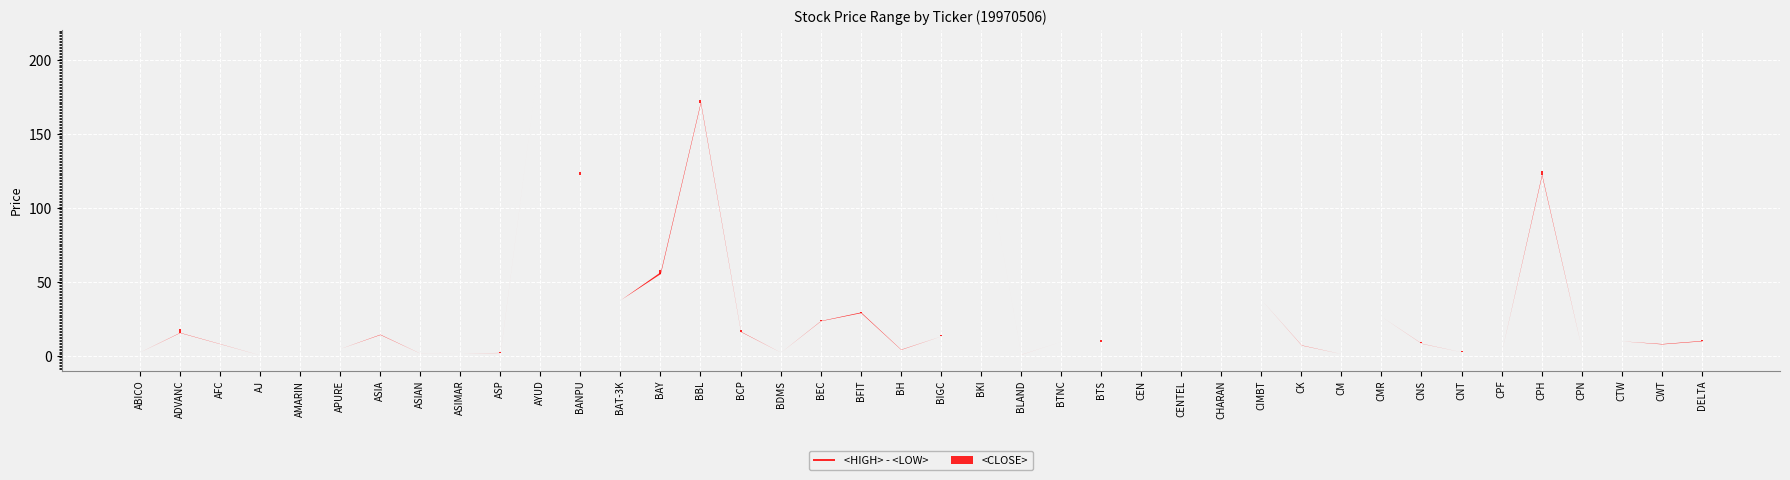

Does the chart display data point markers on the line(s)?

No